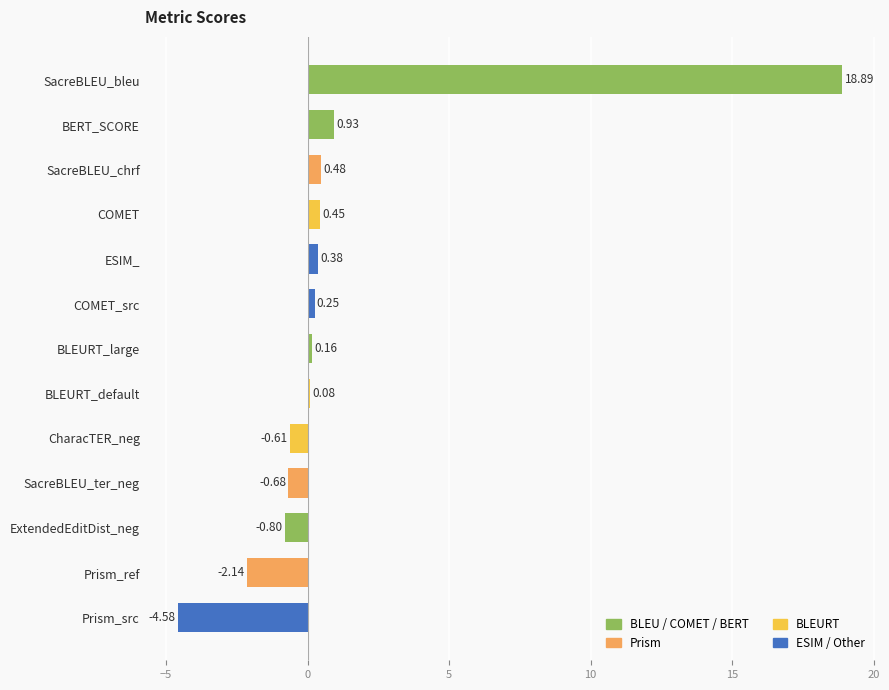

Which label corresponds to the smallest value in the chart?

Prism_src